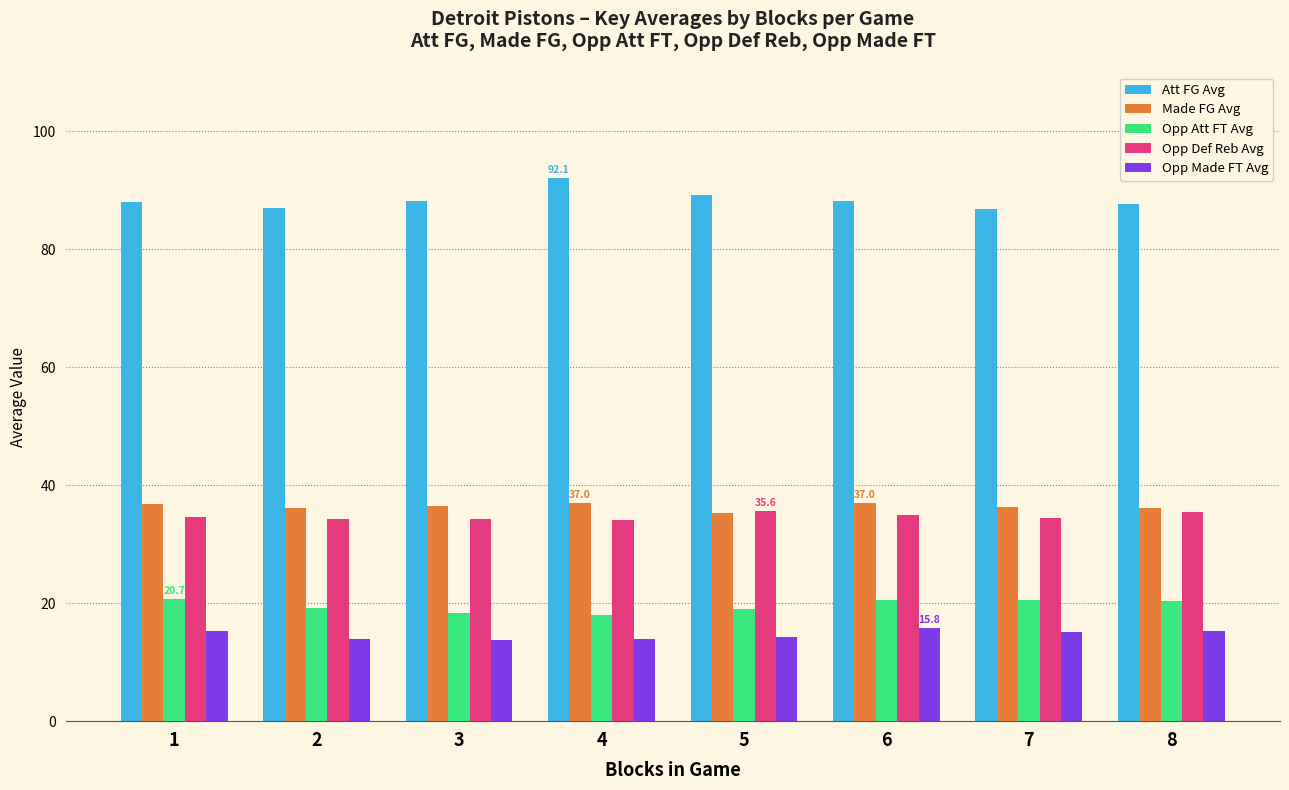

What is the total value across all series at 3?

191.1